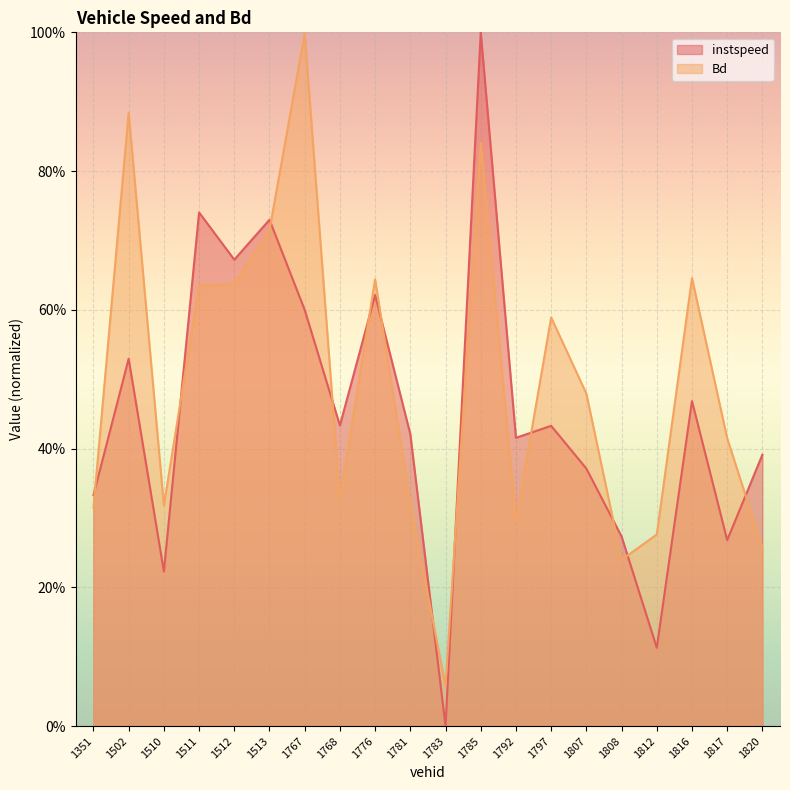

Which series has the largest range (max minus min)?

instspeed